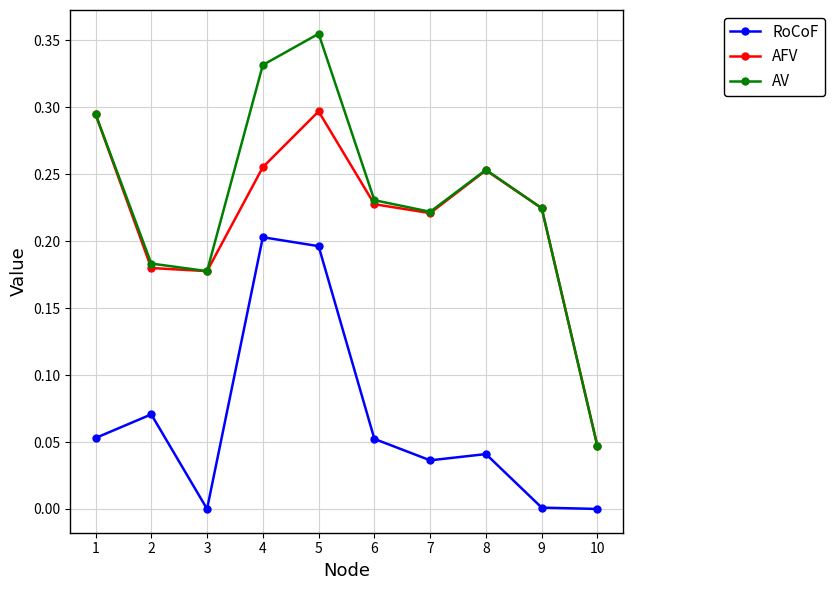

Rank the series by their maximum value, from highest to lowest.

AV, AFV, RoCoF